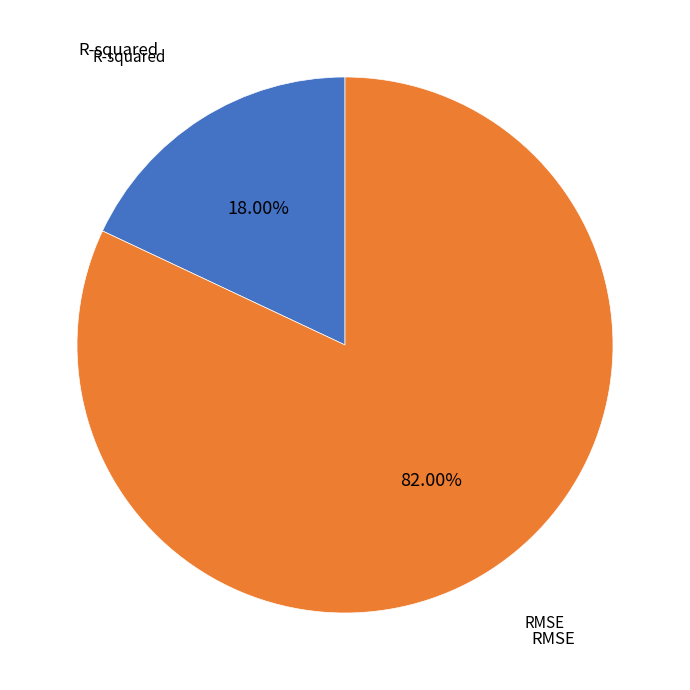

Is there a majority slice in this chart?

Yes